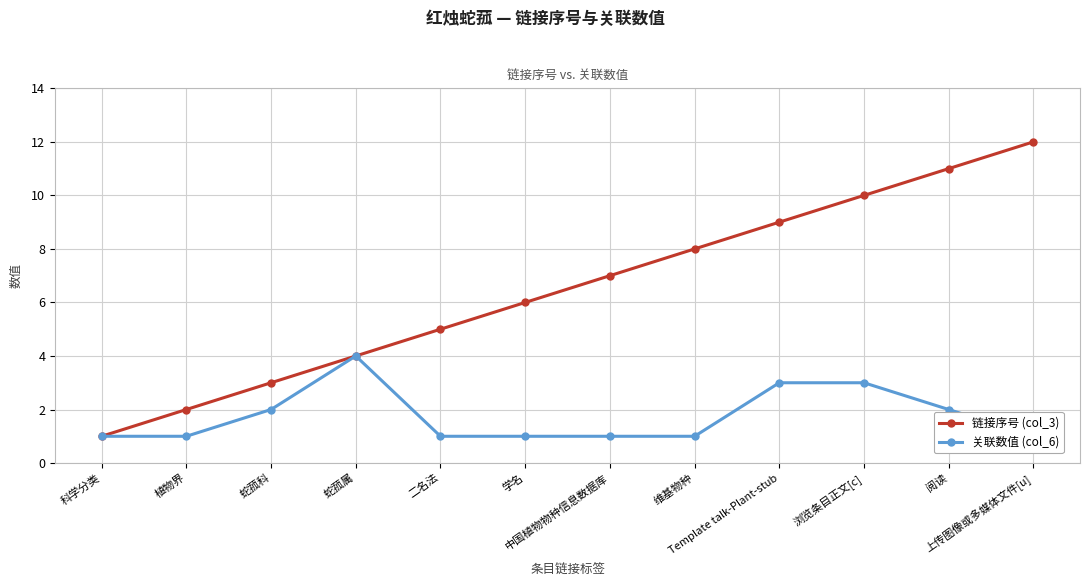

How many distinct data groups are displayed?

2